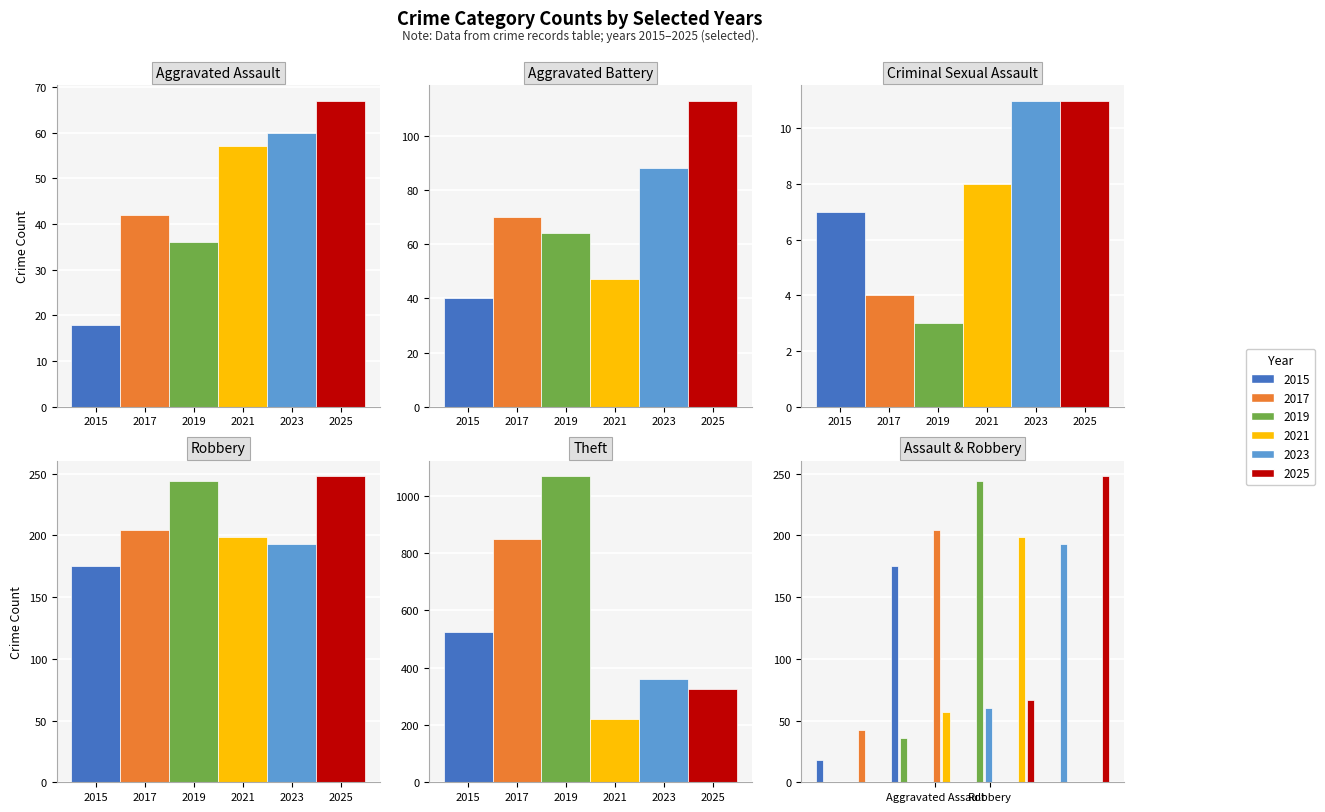

Is it true that 2015 equals 40 at 1?

True